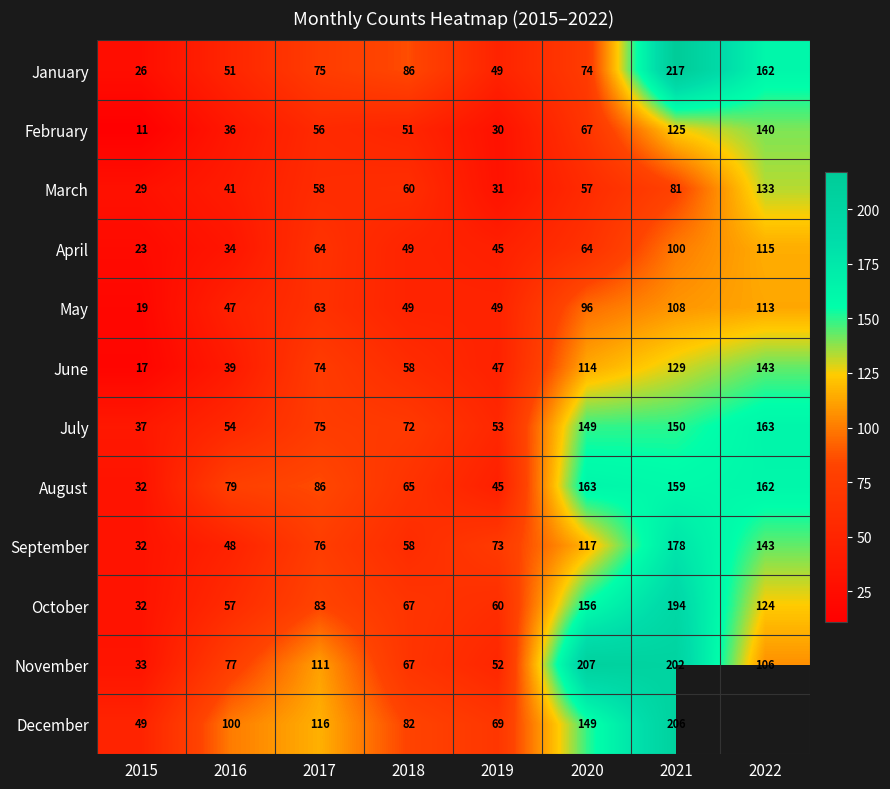

At which category does the chart reach its peak across all series?

2021